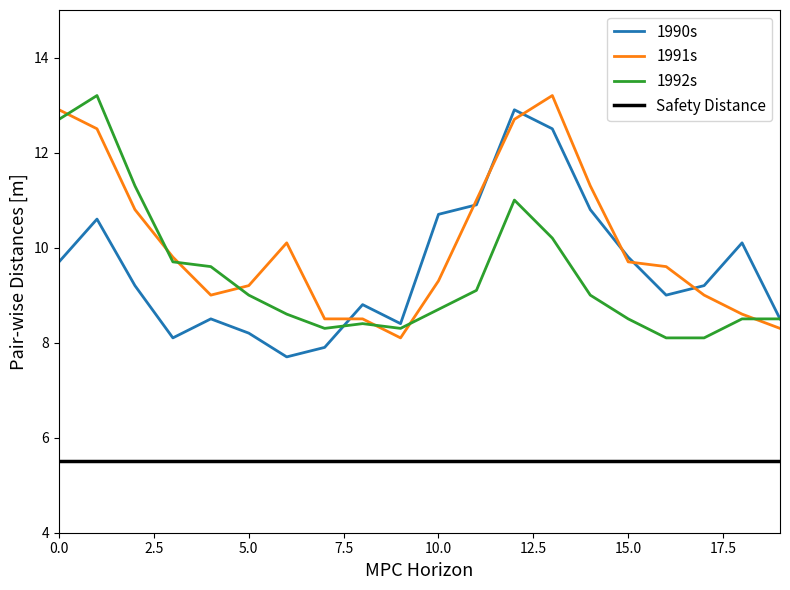

Which series has the largest total across all categories?

1991s